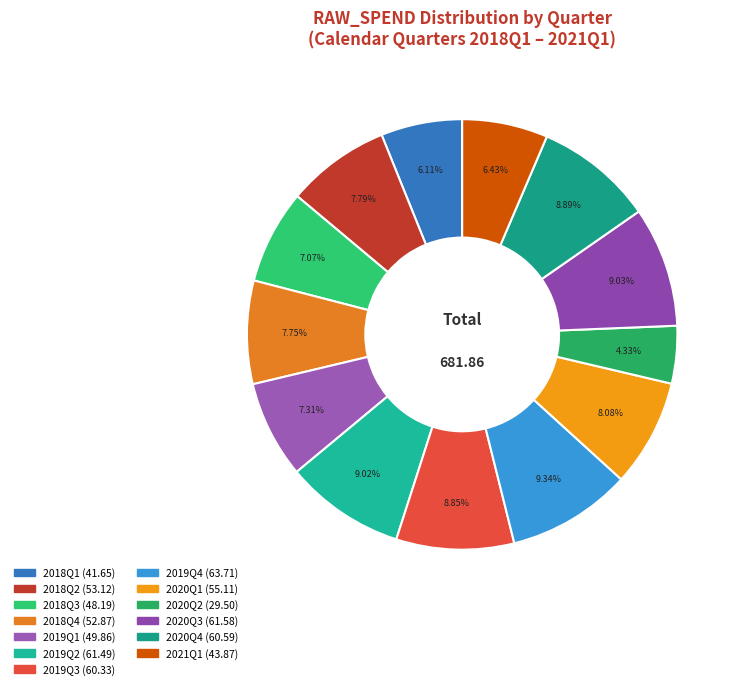

Is it true that 2018Q4 is 8% of the pie?

True